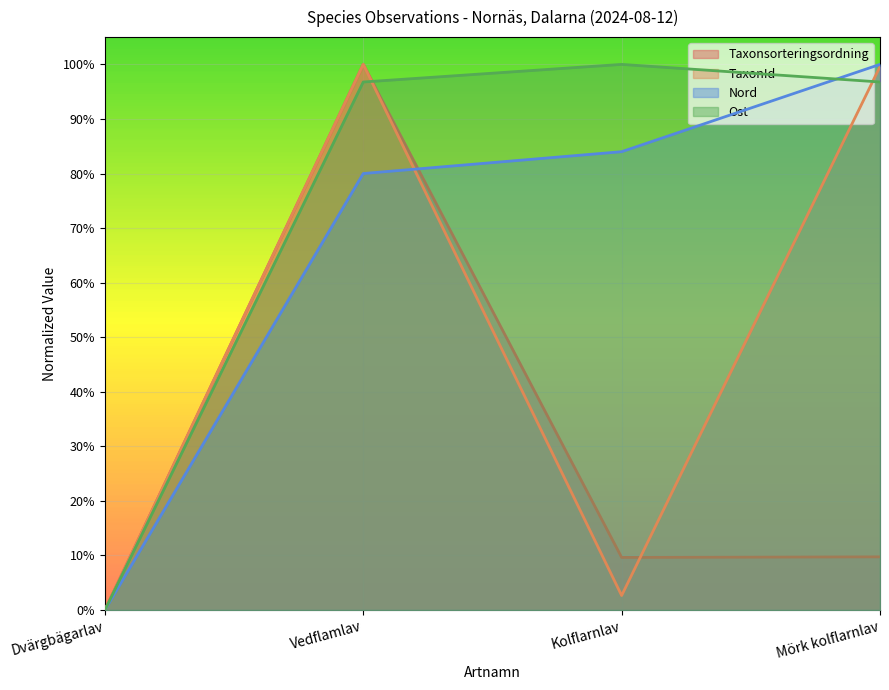

How many values in the Taxonsorteringsordning series exceed 0?

3